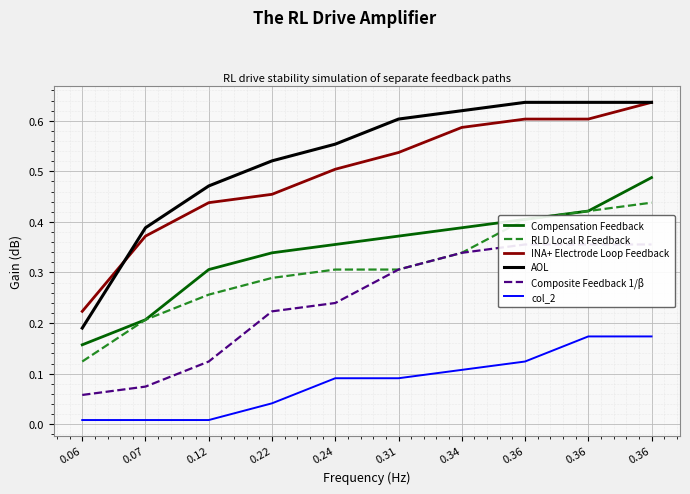

True or false: Composite Feedback 1/β and col_2 intersect in this chart.

False